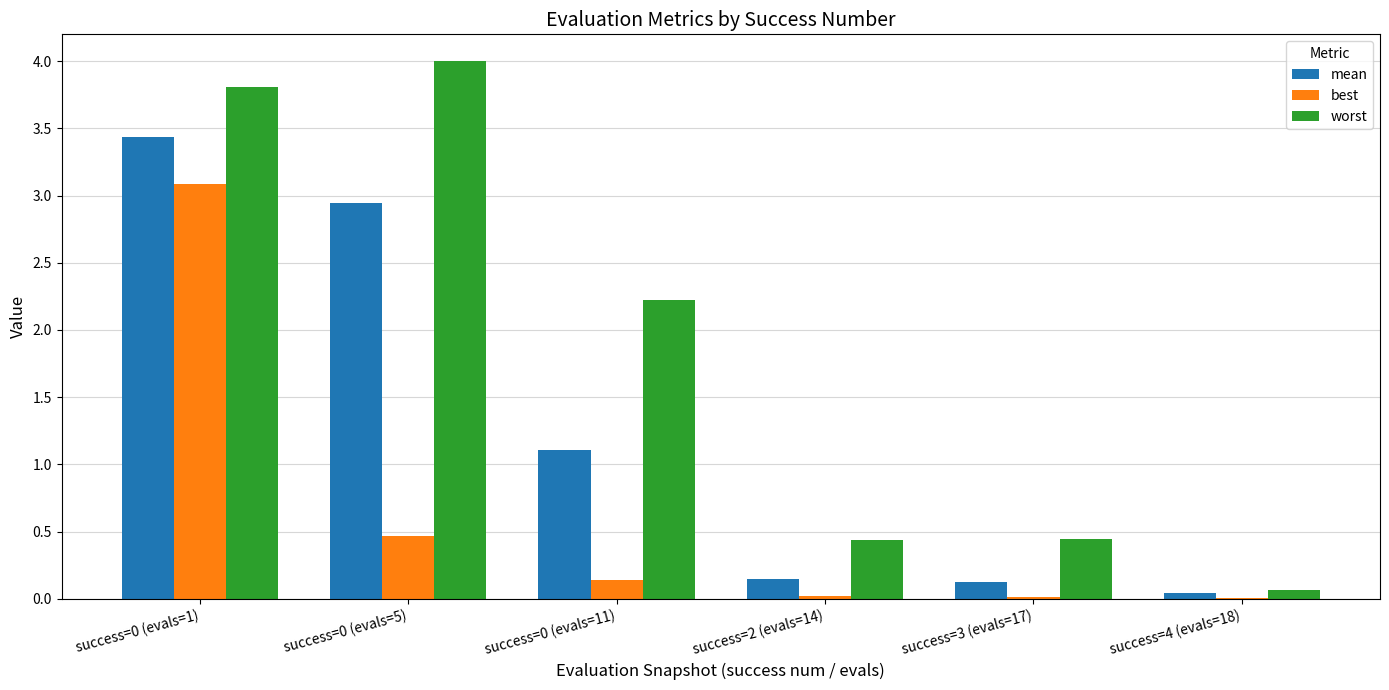

Which series has the largest total across all categories?

worst